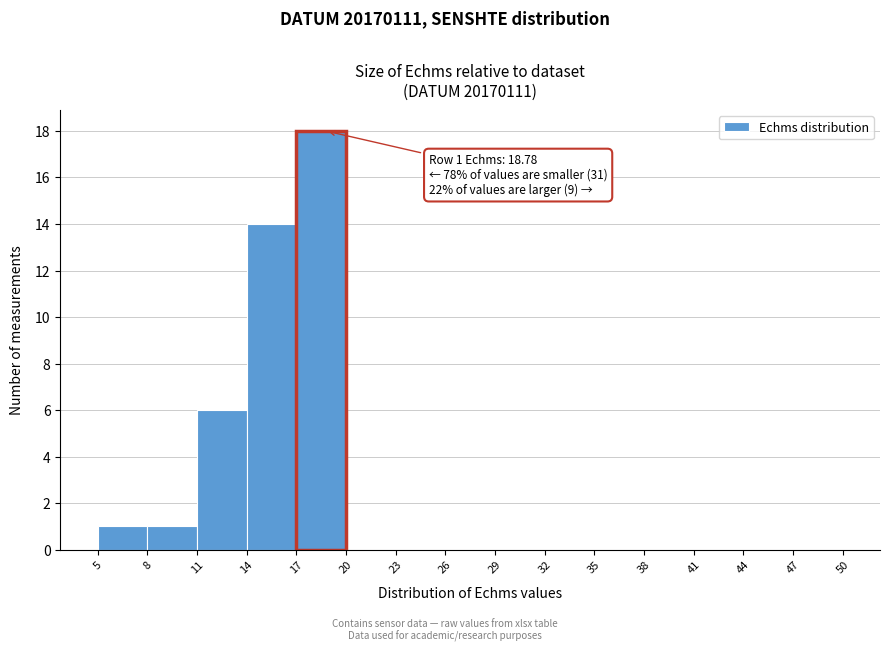

Which range on the x-axis has the tallest bar?

17 to 20